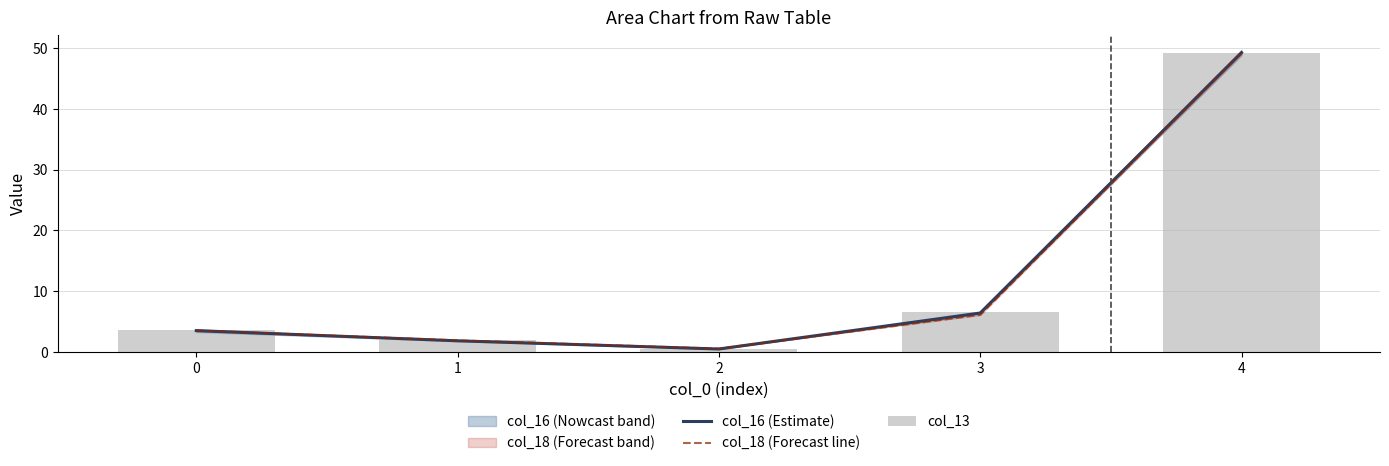

What is the sum of the col_16 (Estimate) values at 1 and 3?

8.2